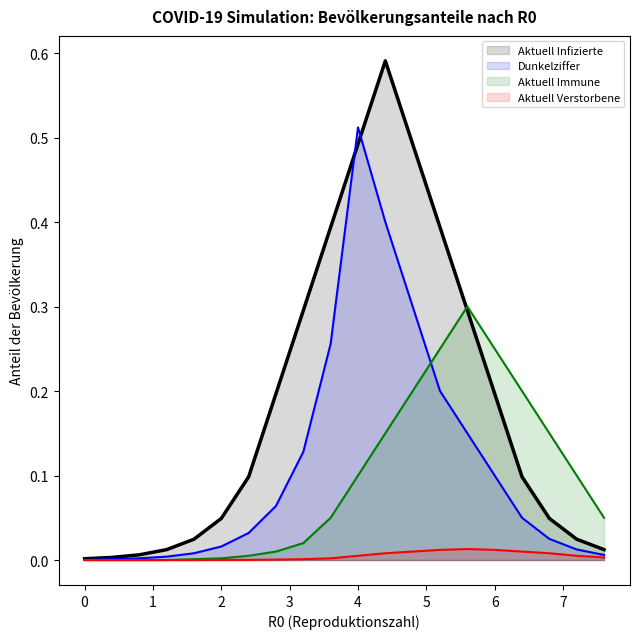

After their last crossing, which series has the higher values: Aktuell Infizierte or Aktuell Immune?

Aktuell Immune